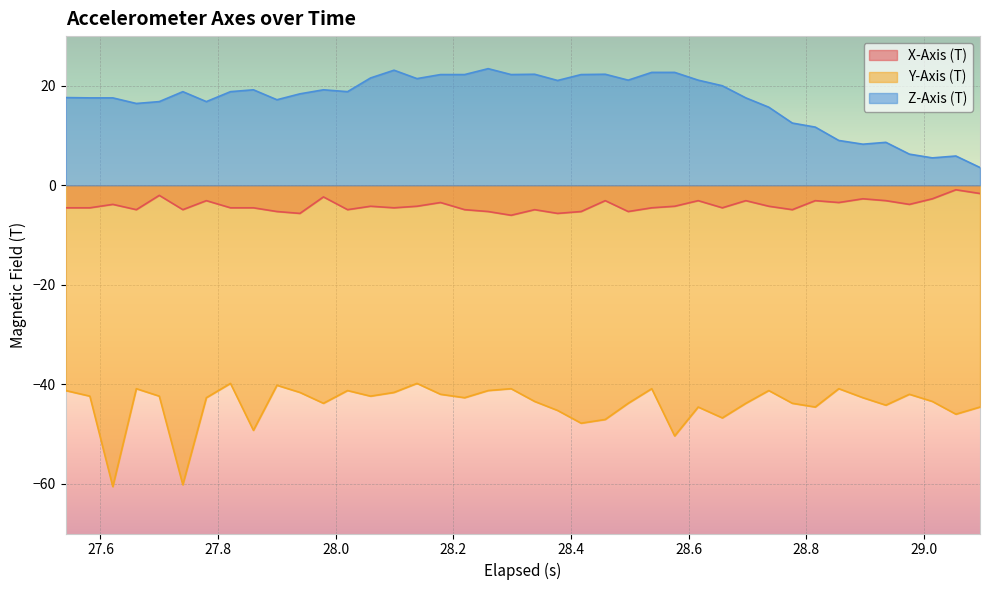

What is the maximum value for Z-Axis (T)?

23.5